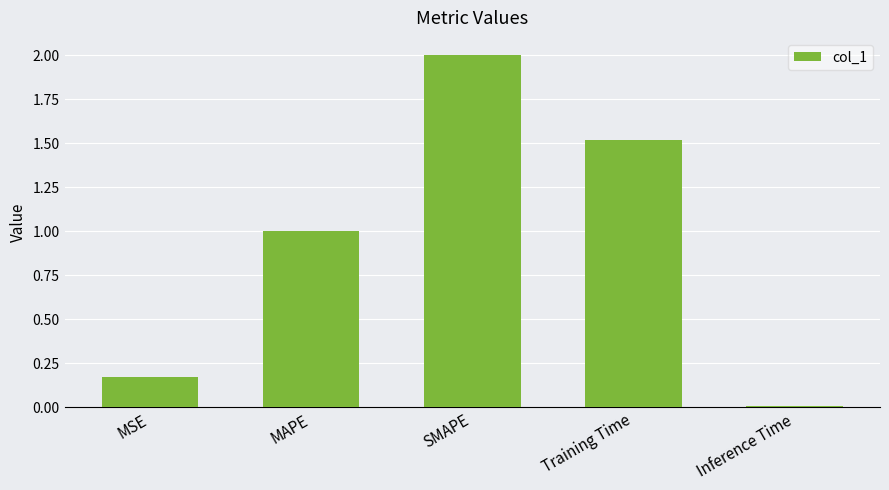

The chart shows a value of 0.6 at Training Time. True or false?

False